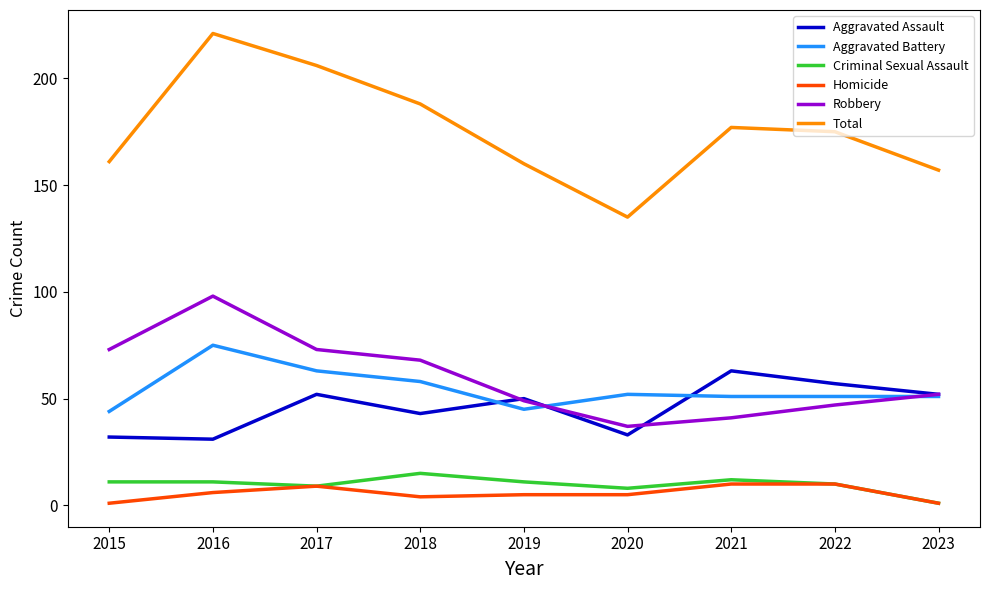

True or false: Total and Criminal Sexual Assault intersect in this chart.

False